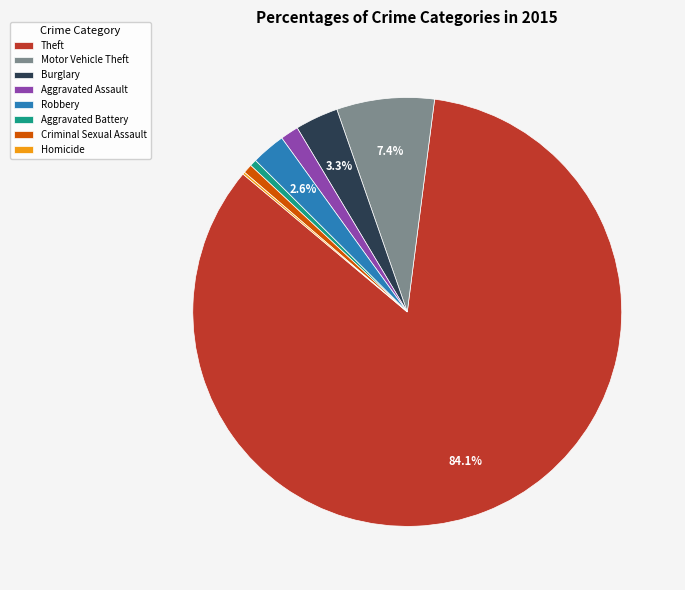

What is the largest slice in the pie chart?

Theft